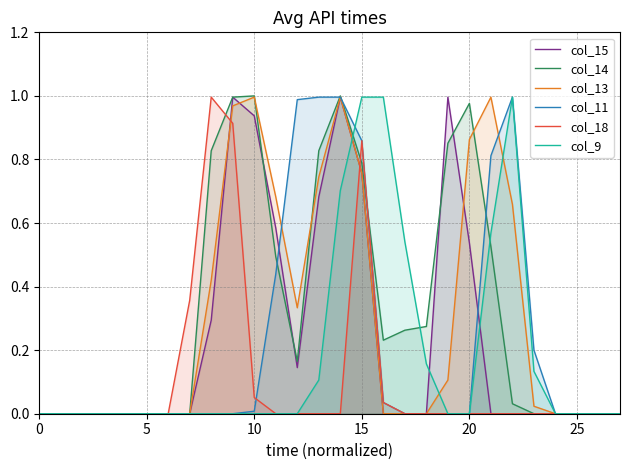

Which series ends up on top after the final intersection of col_14 and col_15?

col_14